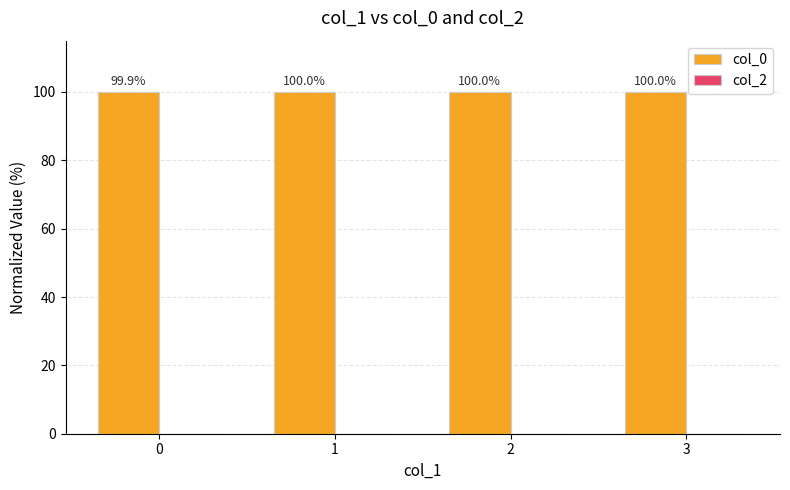

Approximately how many times larger is the value at 0 compared to 3?

1.0